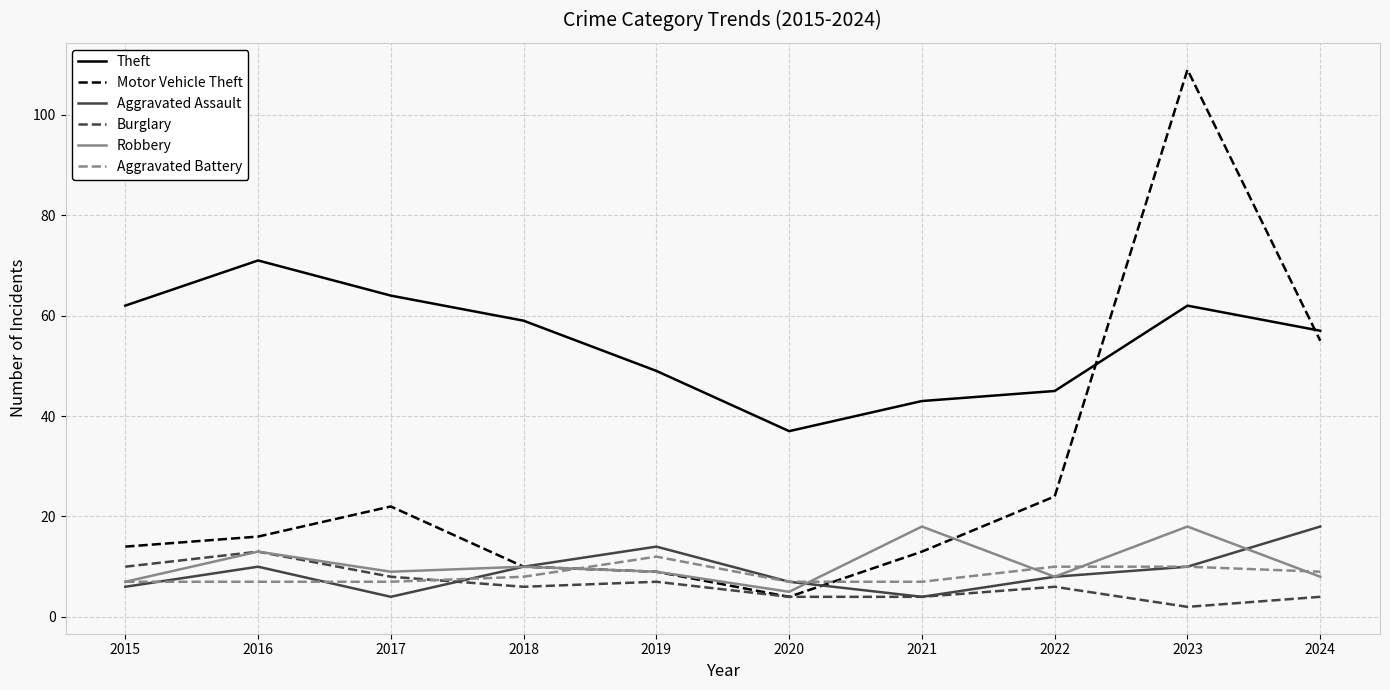

Which series has the largest range (max minus min)?

Motor Vehicle Theft